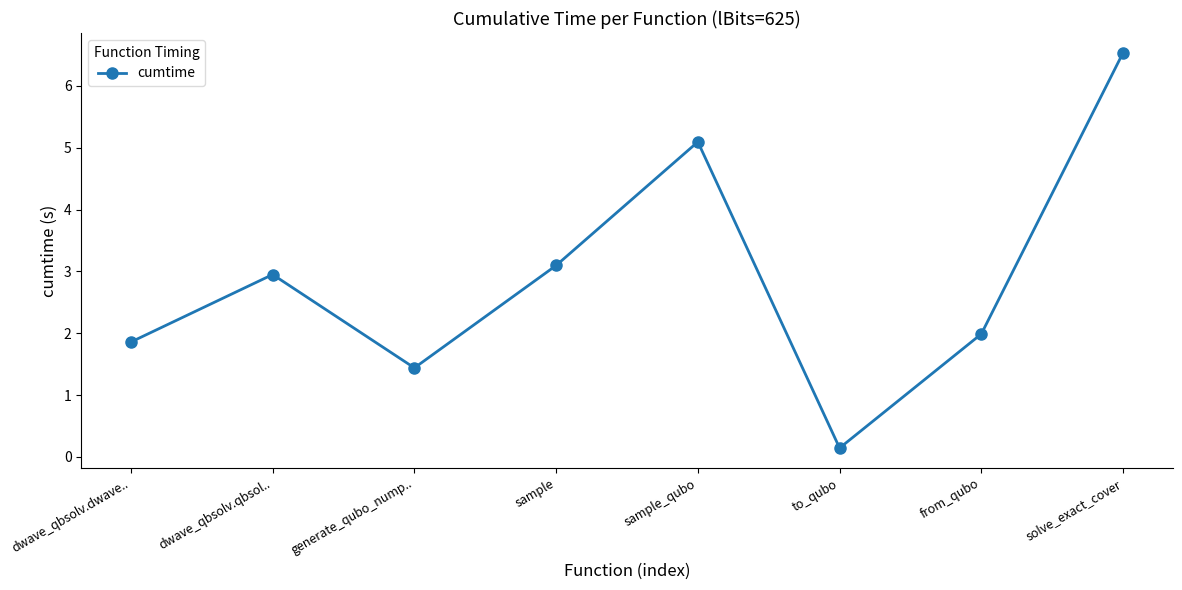

Reading left to right, transcribe all the data shown in this chart.

1.9	3.0	1.4	3.1	5.1	0.1	2.0	6.5